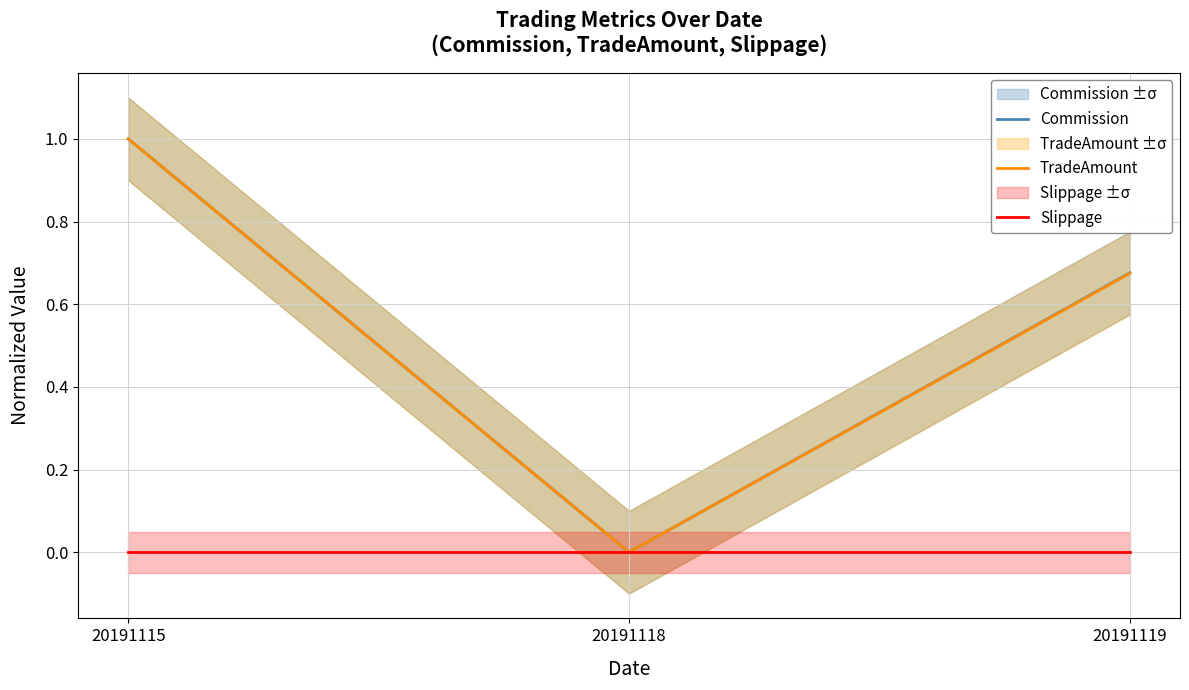

Which category has the highest value in the TradeAmount series?

20191115